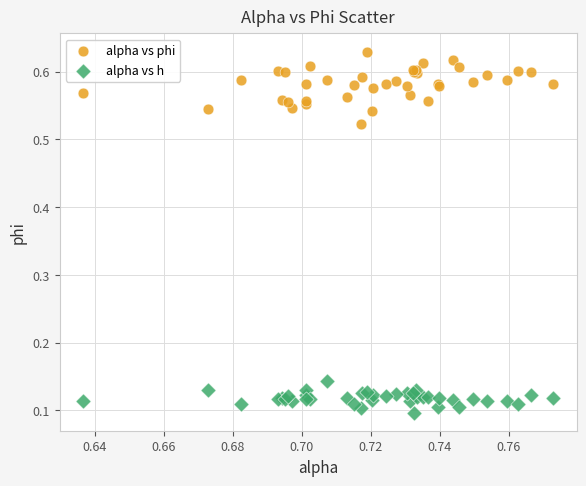

Which series has the widest spread of Y values?

alpha vs phi